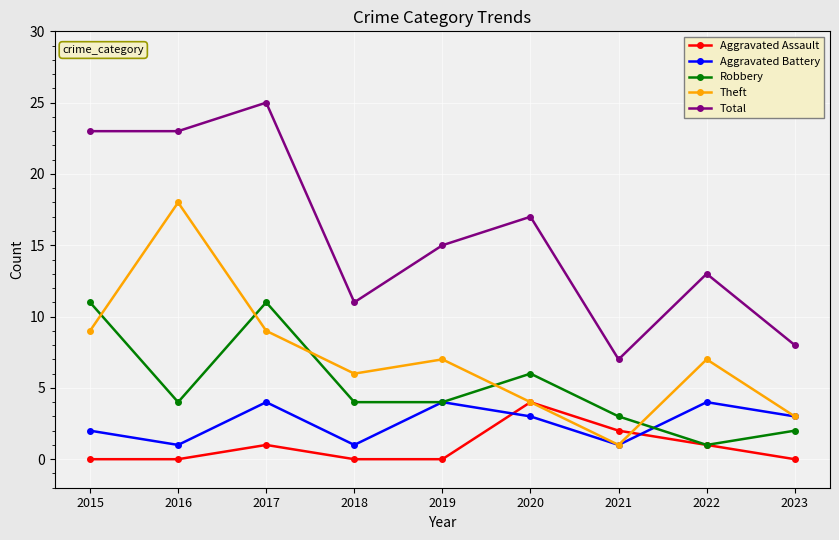

How many interior local valleys does the Theft series have?

2